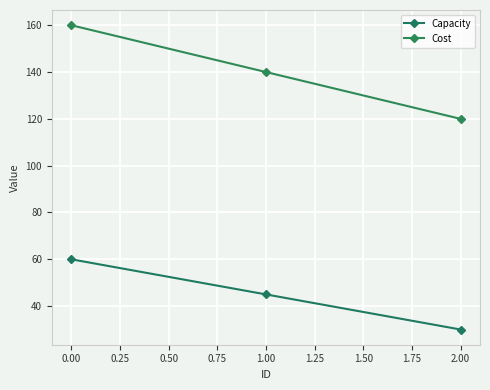

Reading right to left, list all the values displayed in this chart.

Capacity: 2.00=30	1.00=45	0.00=60
Cost: 2.00=120	1.00=140	0.00=160